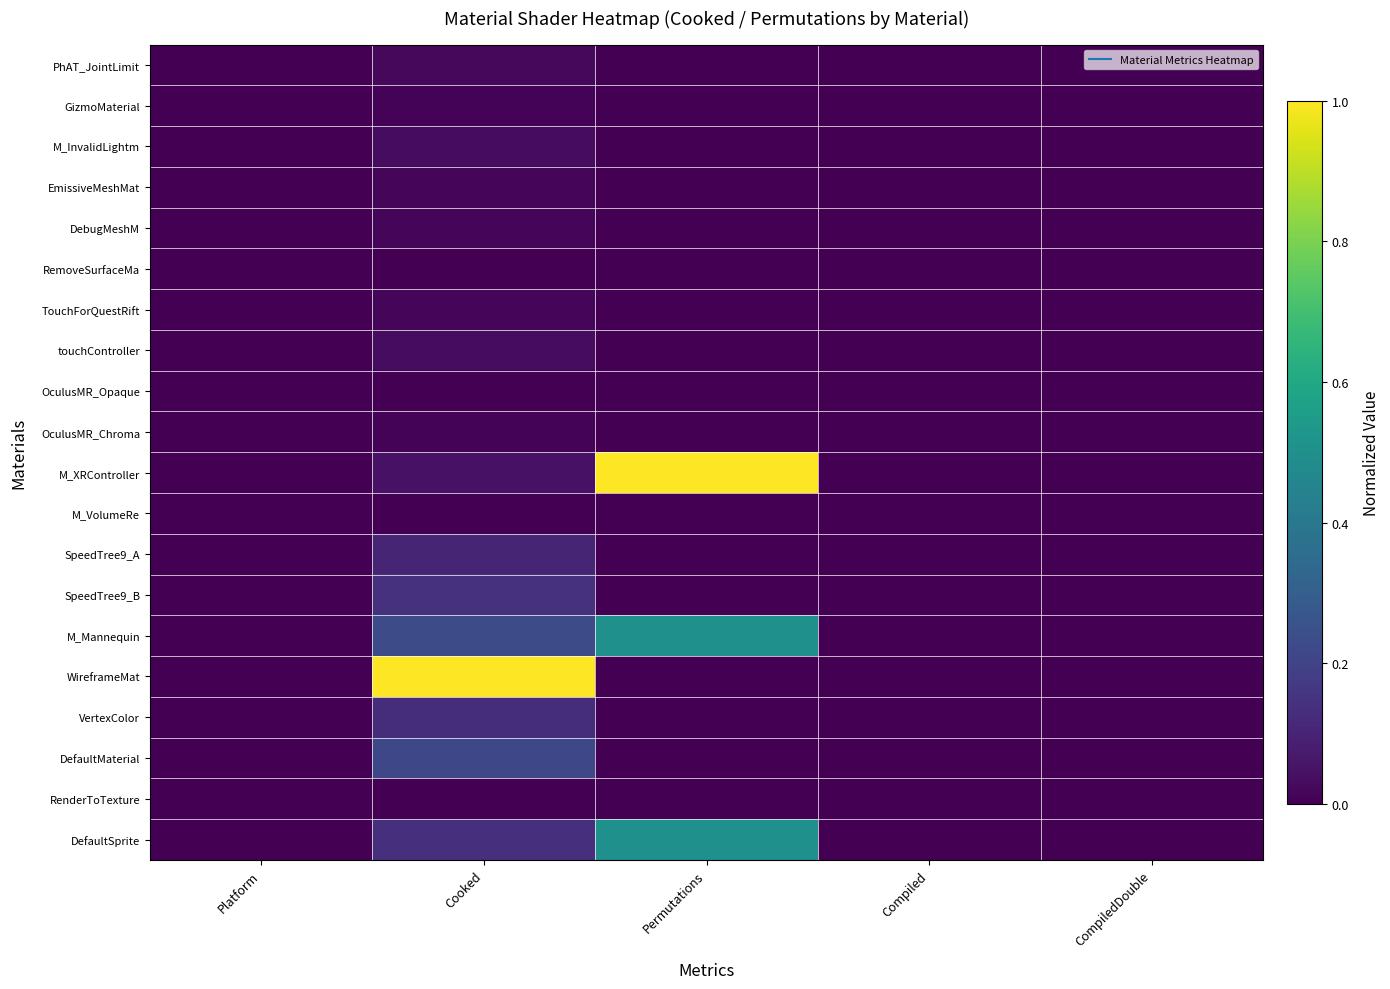

At which category is the sum across all series the highest?

Cooked